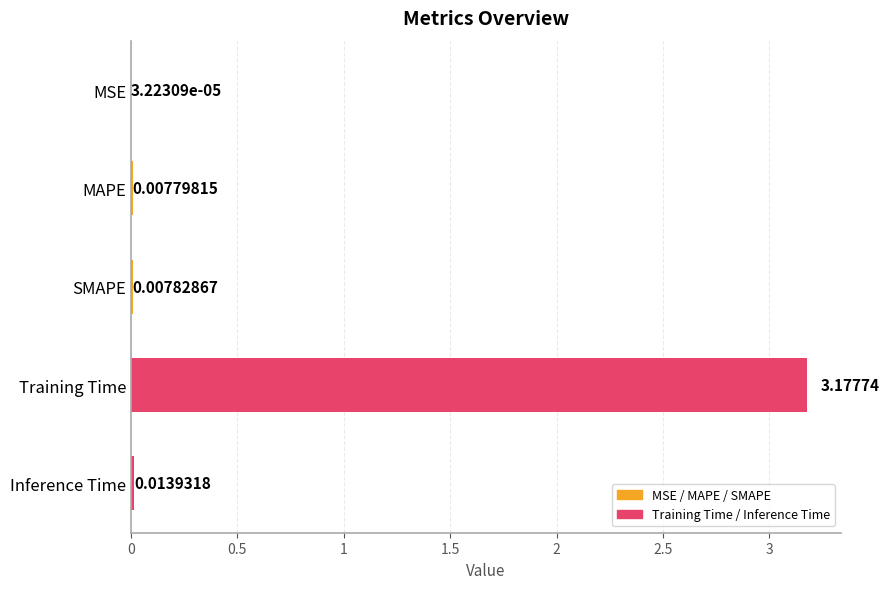

Are the bars horizontal?

Yes